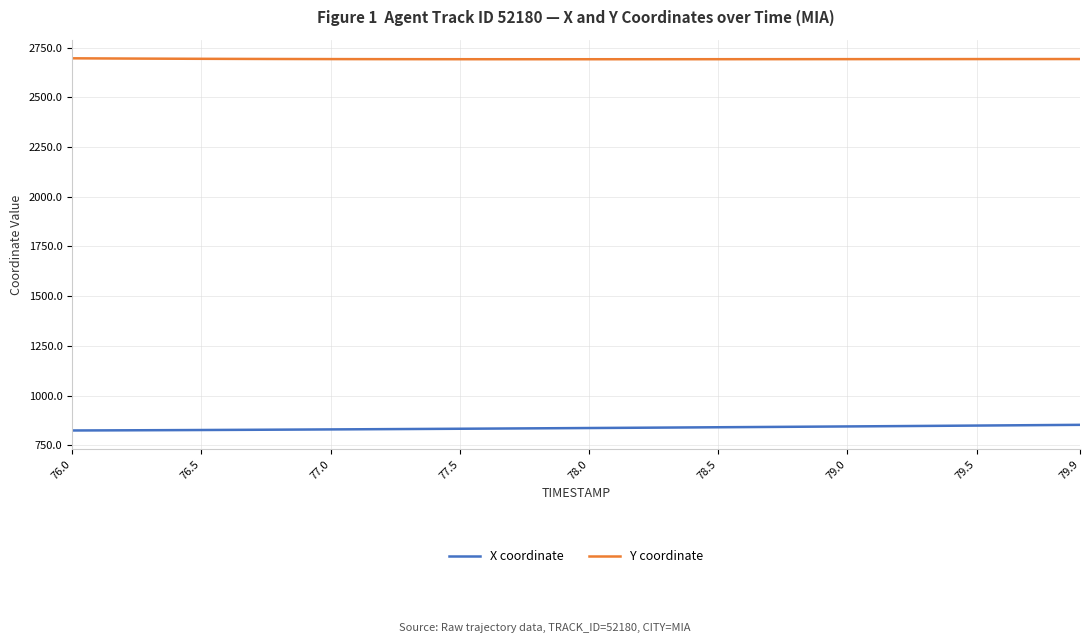

Rank the series by their average value, from lowest to highest.

X coordinate, Y coordinate